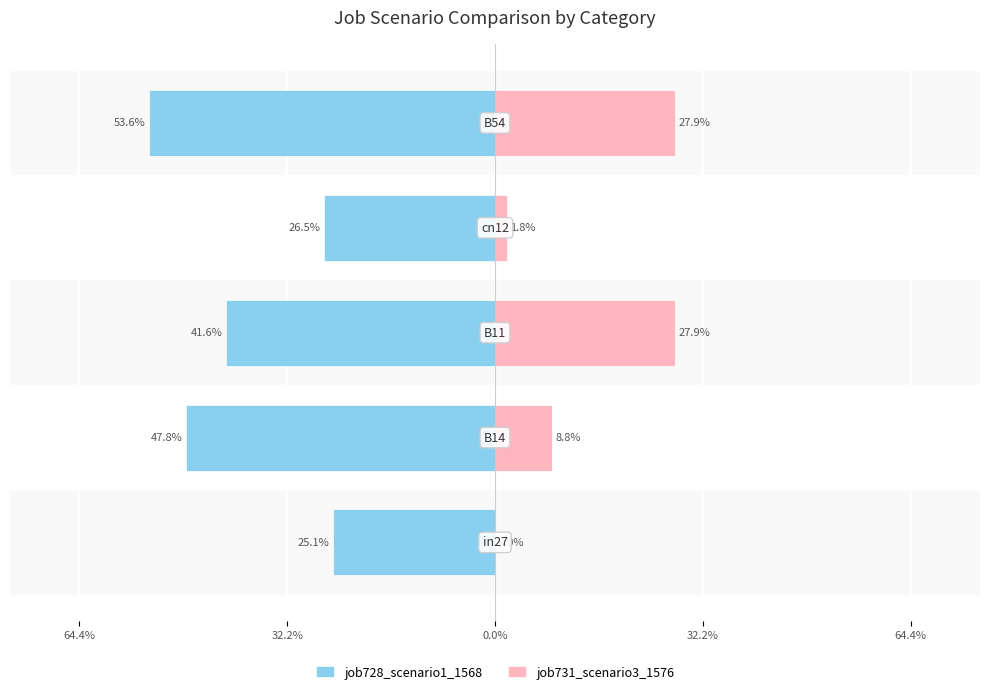

Which series changed the most between 64.4% and 64.4%?

job728_scenario1_1568